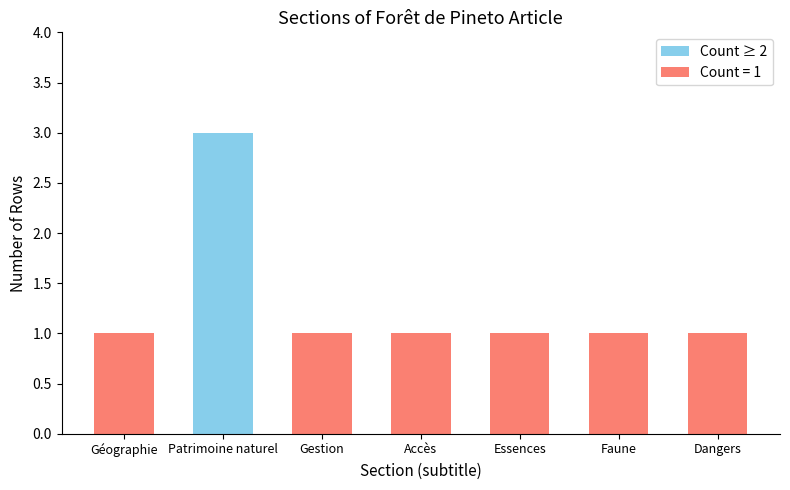

What is the label of the 3rd bar from the right?

Essences